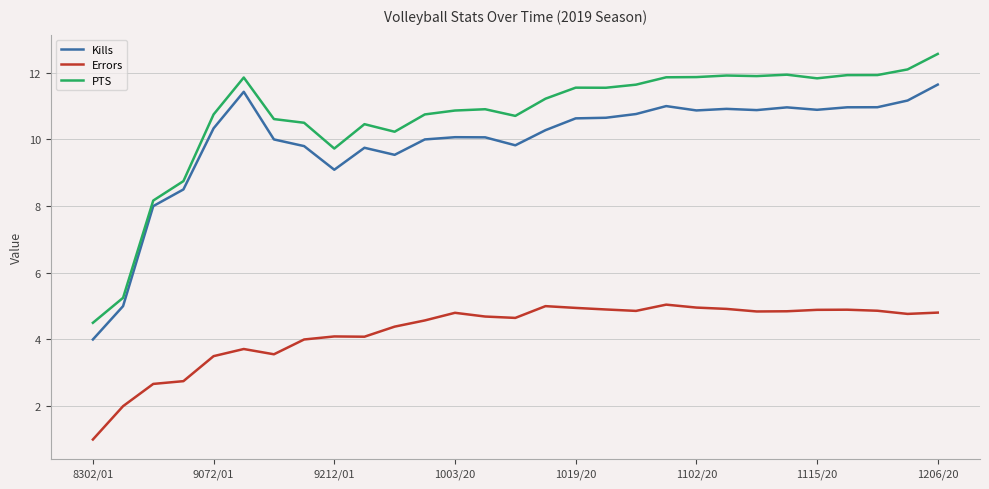

Rank the series by their maximum value, from highest to lowest.

PTS, Kills, Errors